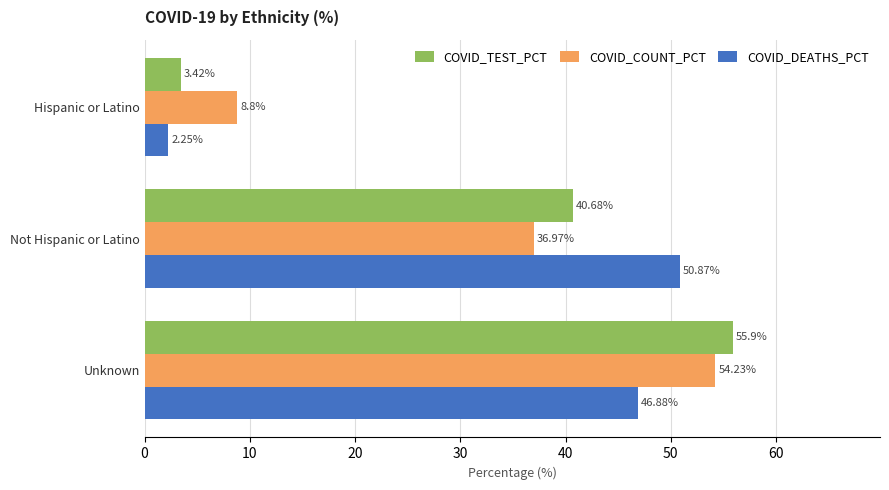

What is the sum of the COVID_TEST_PCT values at Not Hispanic or Latino and Unknown?

96.6